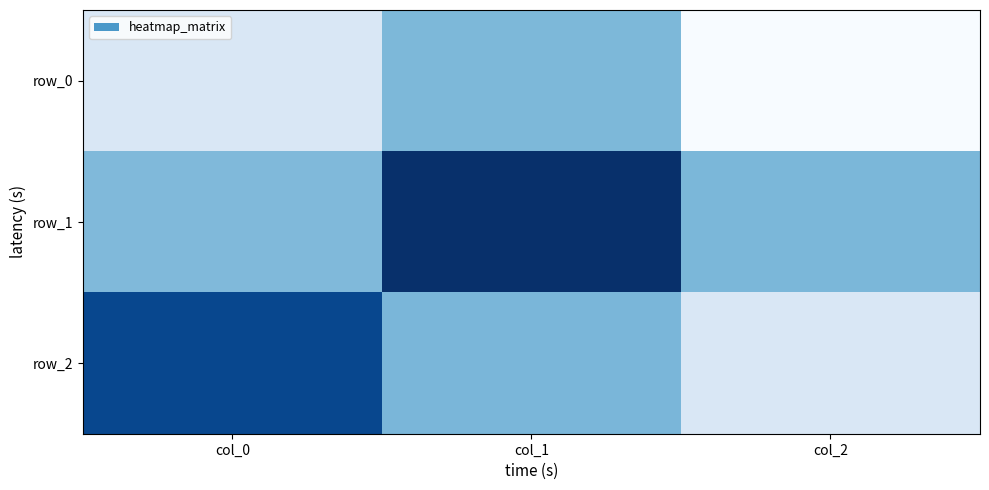

What is the total value across all series at col_1?

1.0